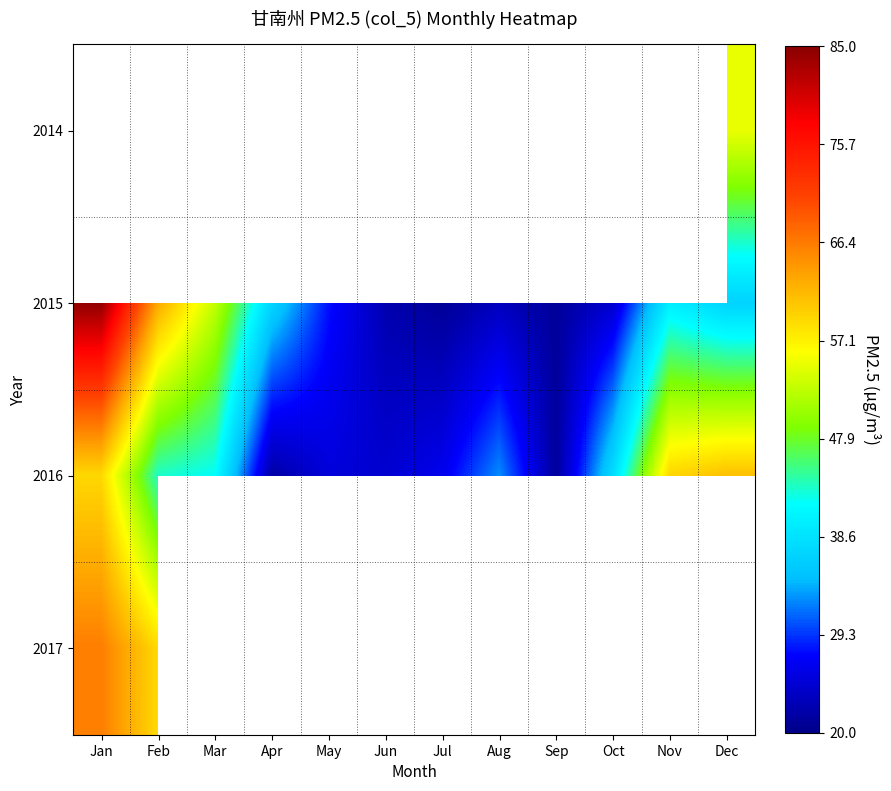

How many data points does each series have?

12